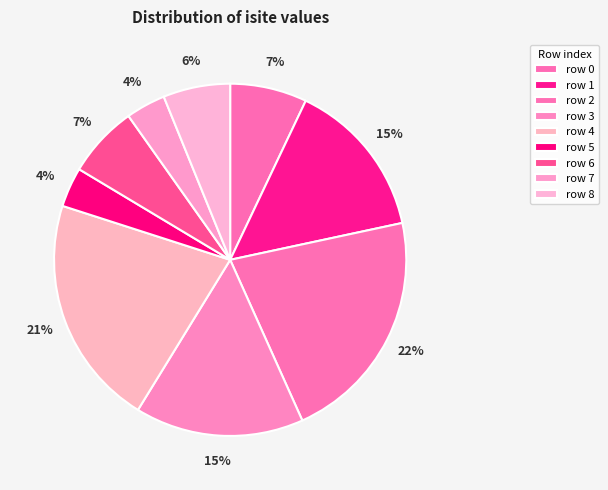

Which slice is the smallest?

5